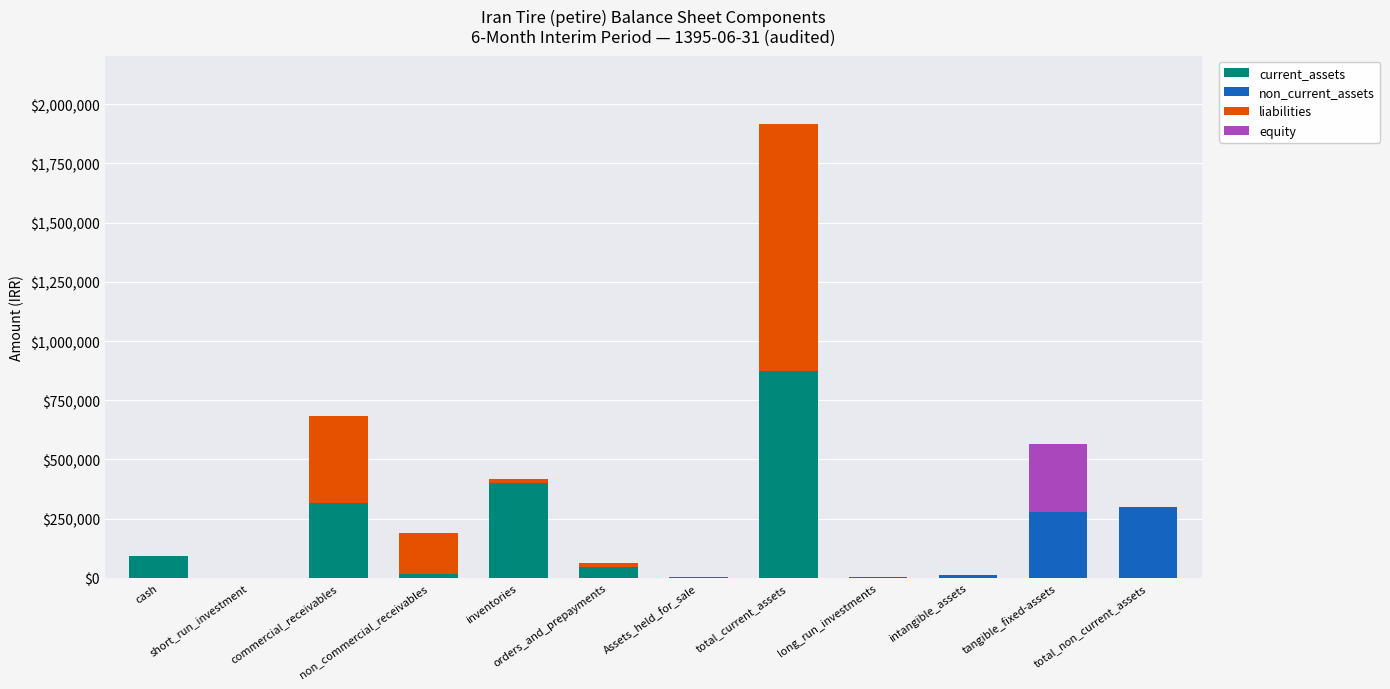

What is the maximum value for current_assets?

871675